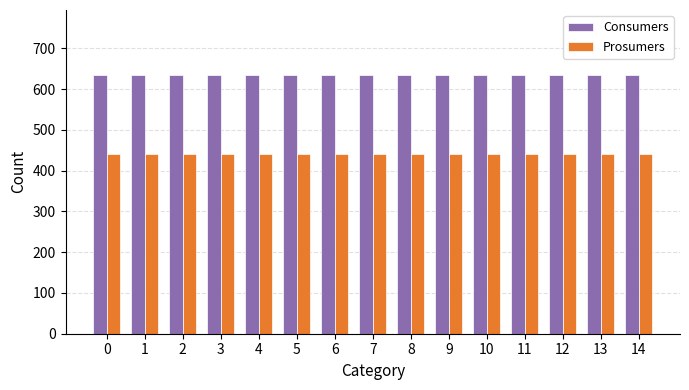

Reading right to left, extract all data points from this chart.

Consumers: 14=635	13=635	12=635	11=635	10=635	9=635	8=635	7=635	6=635	5=635	4=635	3=635	2=635	1=635	0=635
Prosumers: 14=440	13=440	12=440	11=440	10=440	9=440	8=440	7=440	6=440	5=440	4=440	3=440	2=440	1=440	0=440